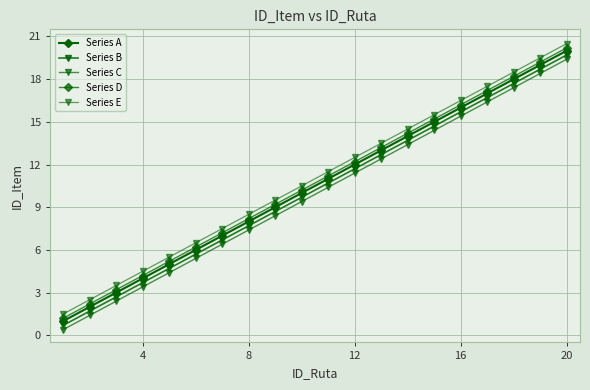

True or false: Series E and Series A cross at least once.

False